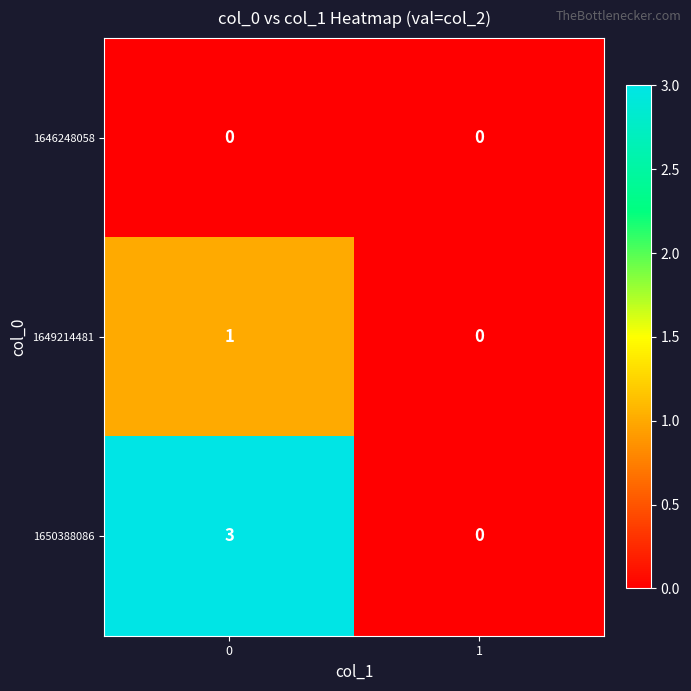

Is the value of 1649214481 at 1 greater than the value of 1650388086 at 0?

No